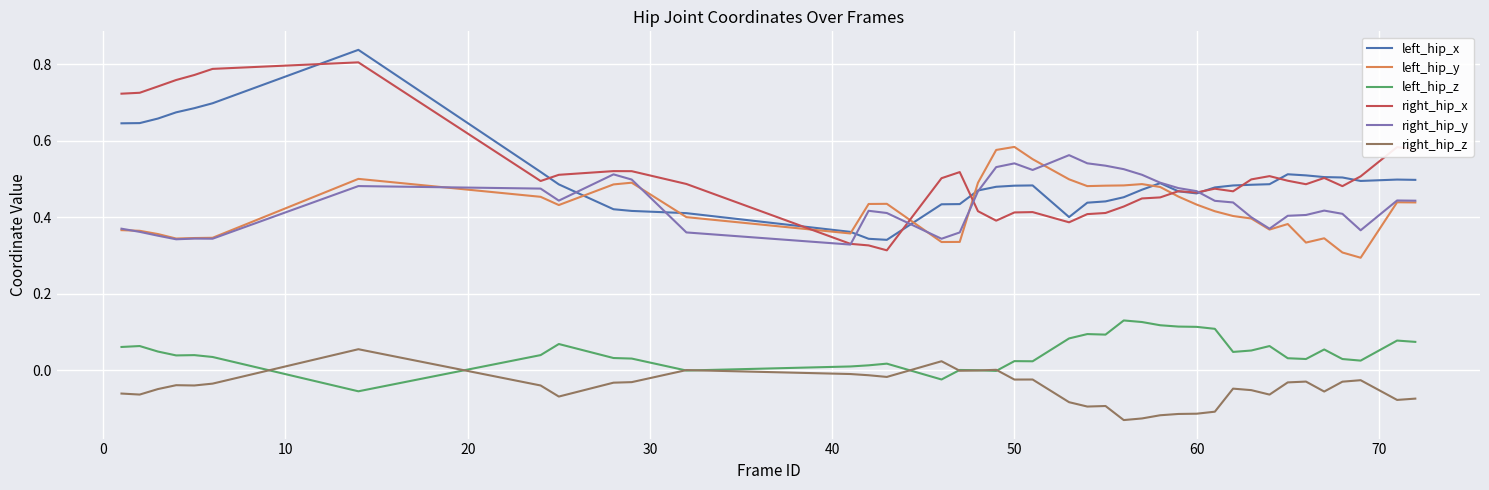

How many lines are shown in the chart?

6